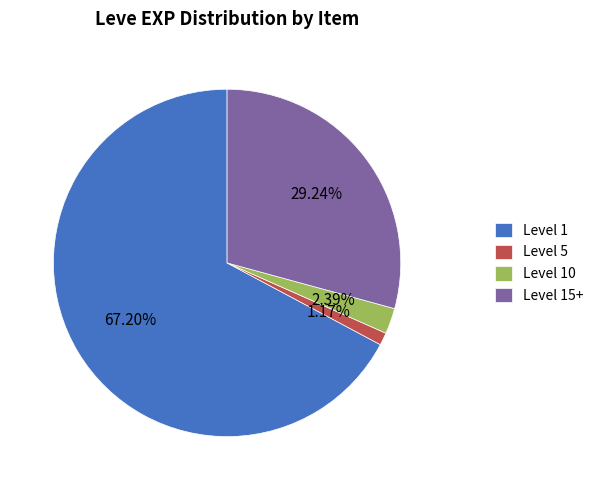

Rank the categories by value from highest to lowest.

Level 1, Level 15+, Level 10, Level 5